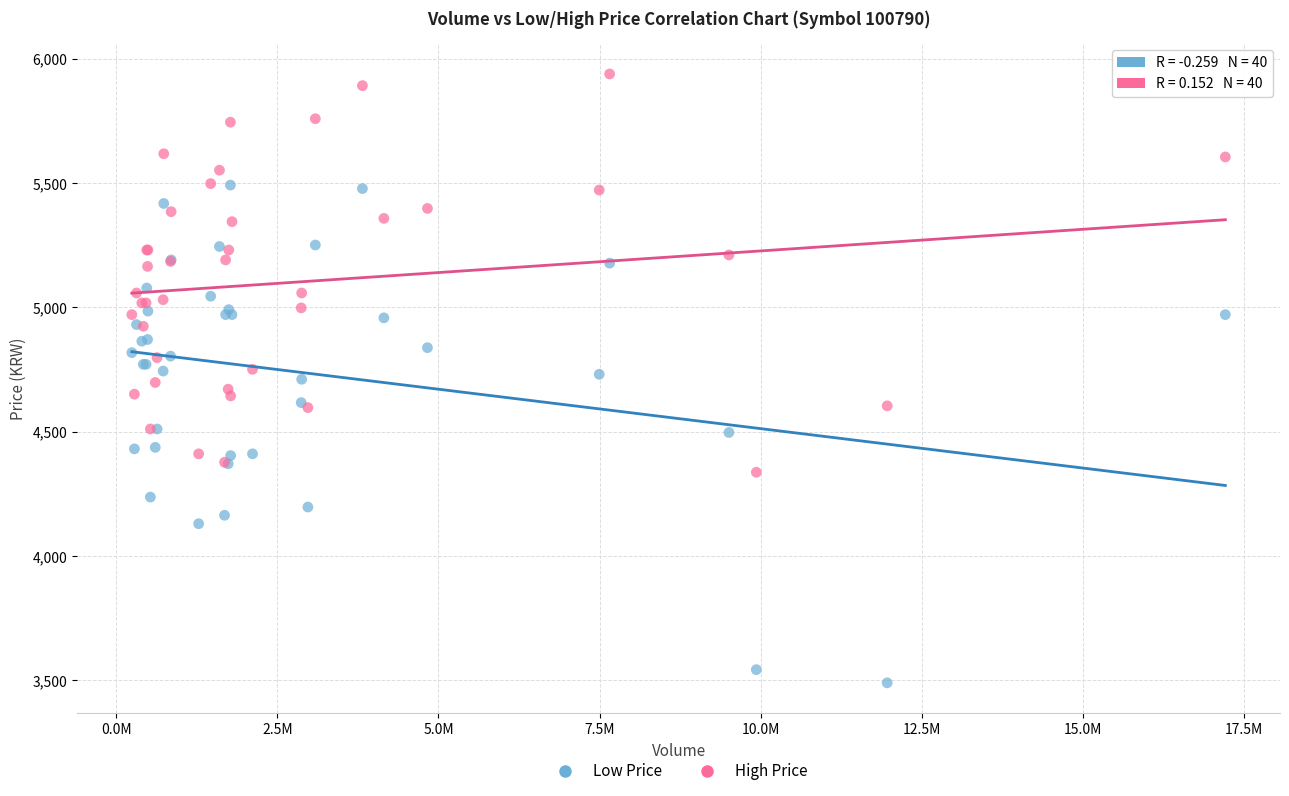

What are all the series names shown in the legend?

Low Price, High Price